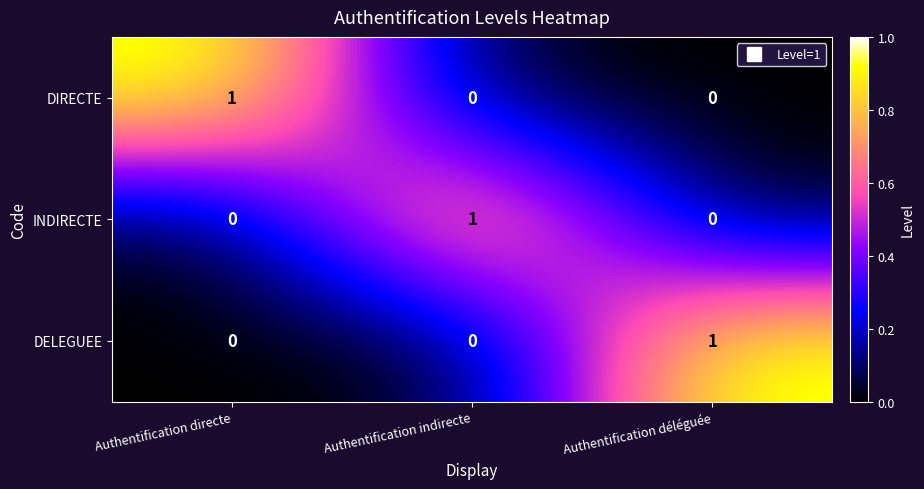

What is the maximum value shown in the chart?

1